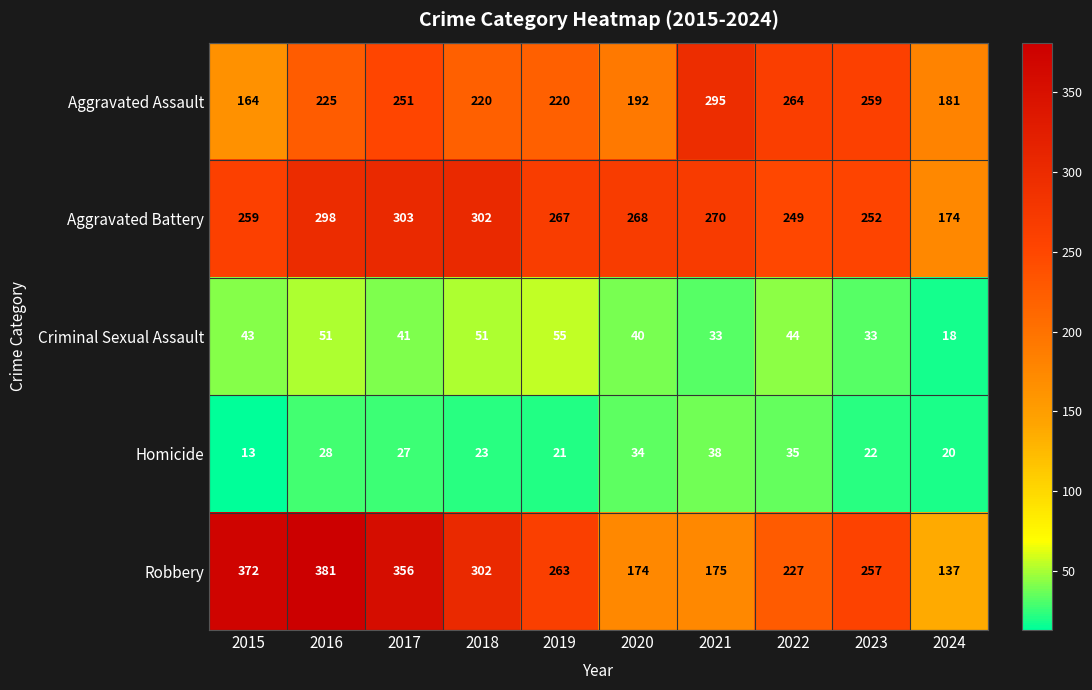

How many categories are shown in the chart?

10